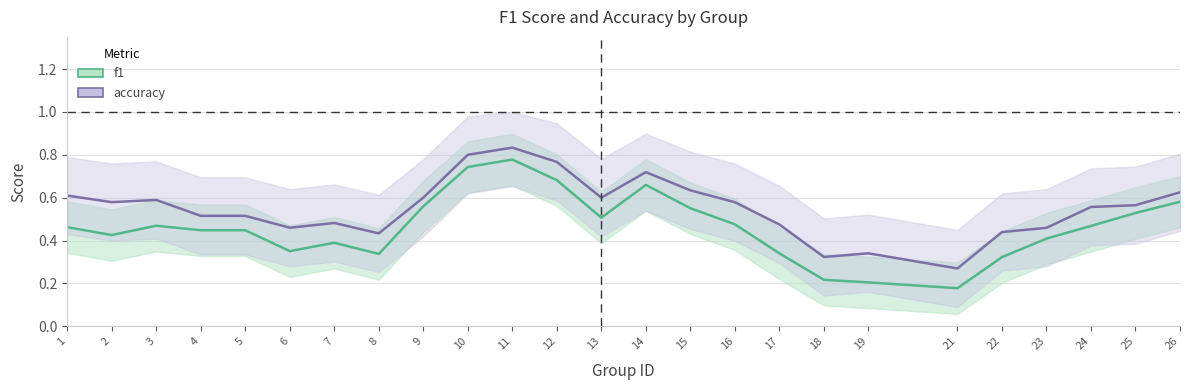

What is the smallest value displayed?

0.2